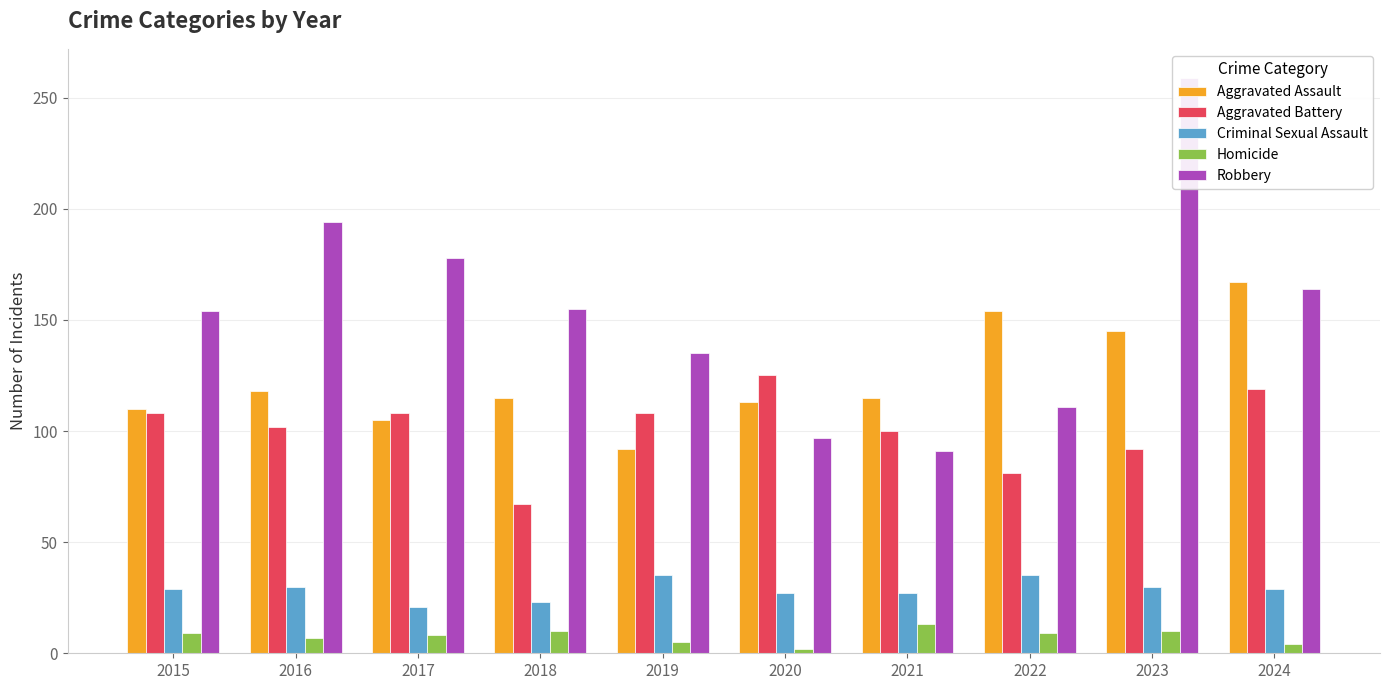

What is the difference between the Aggravated Battery values at 2020 and 2018?

58